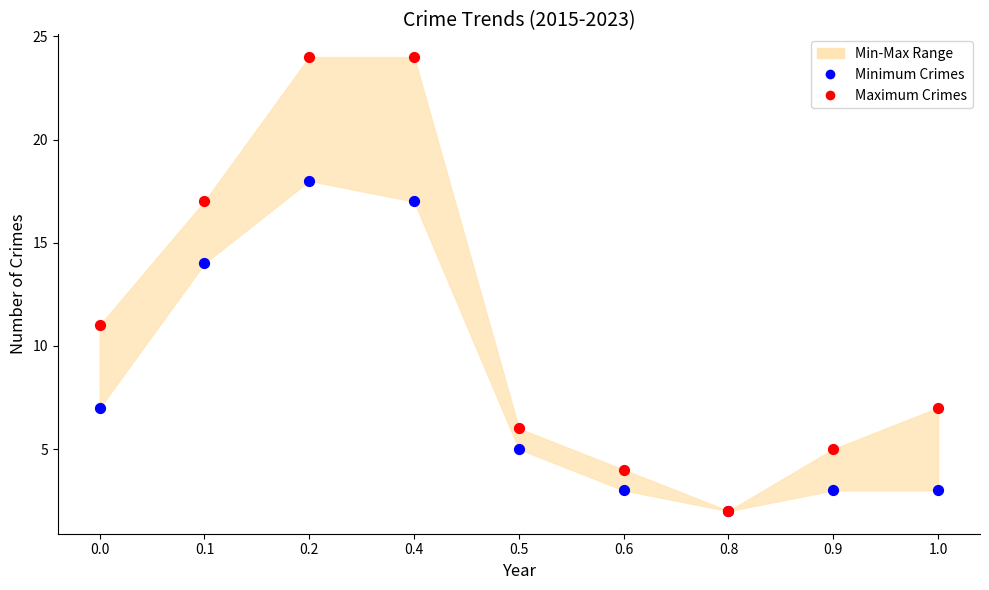

Which series reaches the maximum Y coordinate?

Maximum Crimes